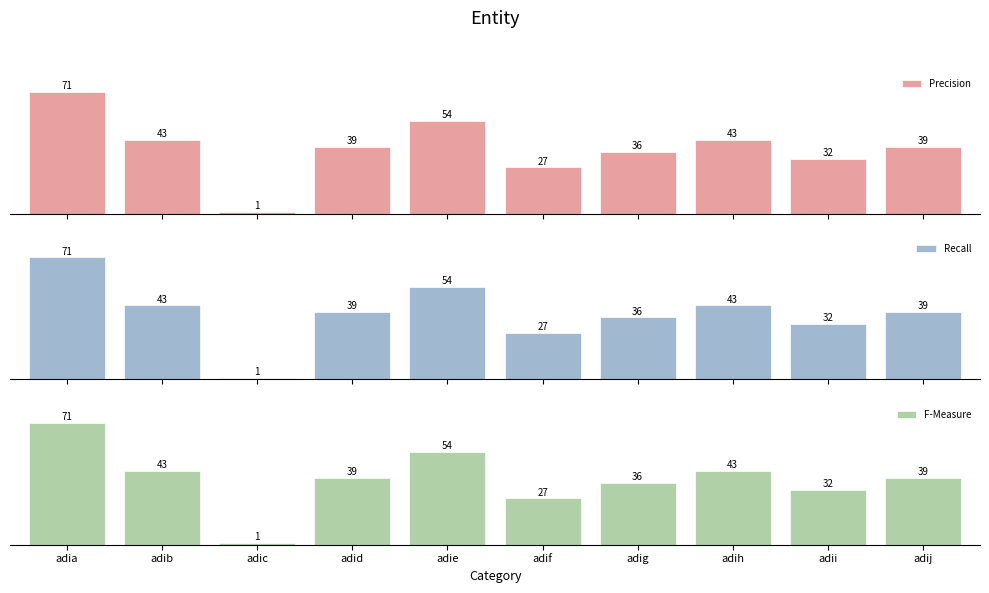

Which label corresponds to the smallest value in the chart?

adic